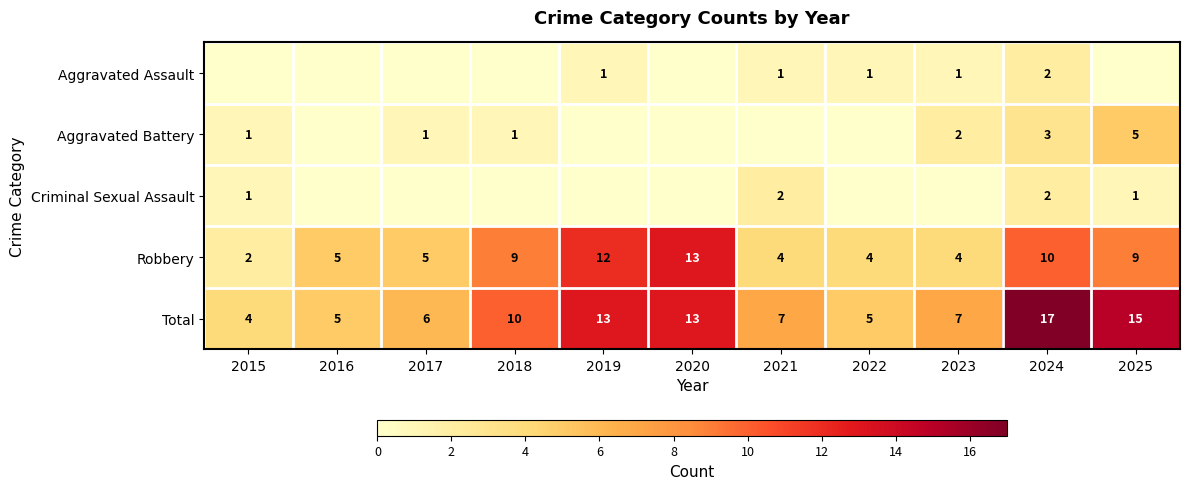

What is the sum of the Criminal Sexual Assault values at 2021 and 2015?

3